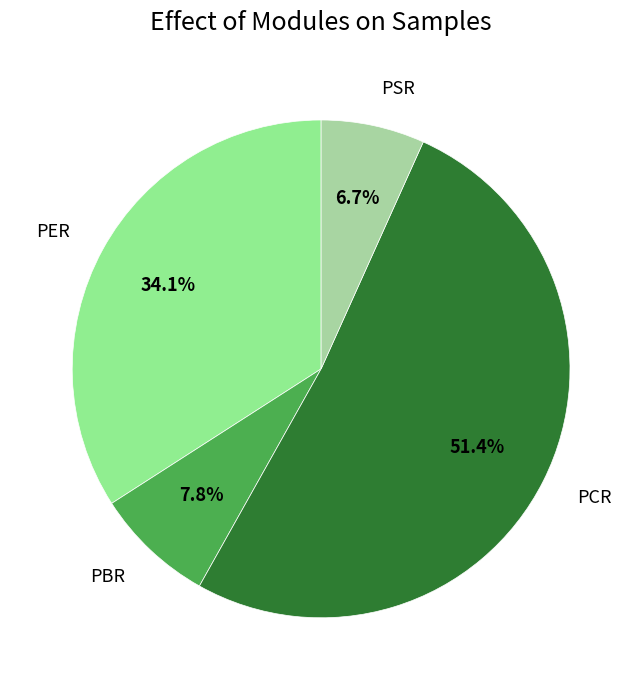

Rank the categories by value from lowest to highest.

PSR, PBR, PER, PCR